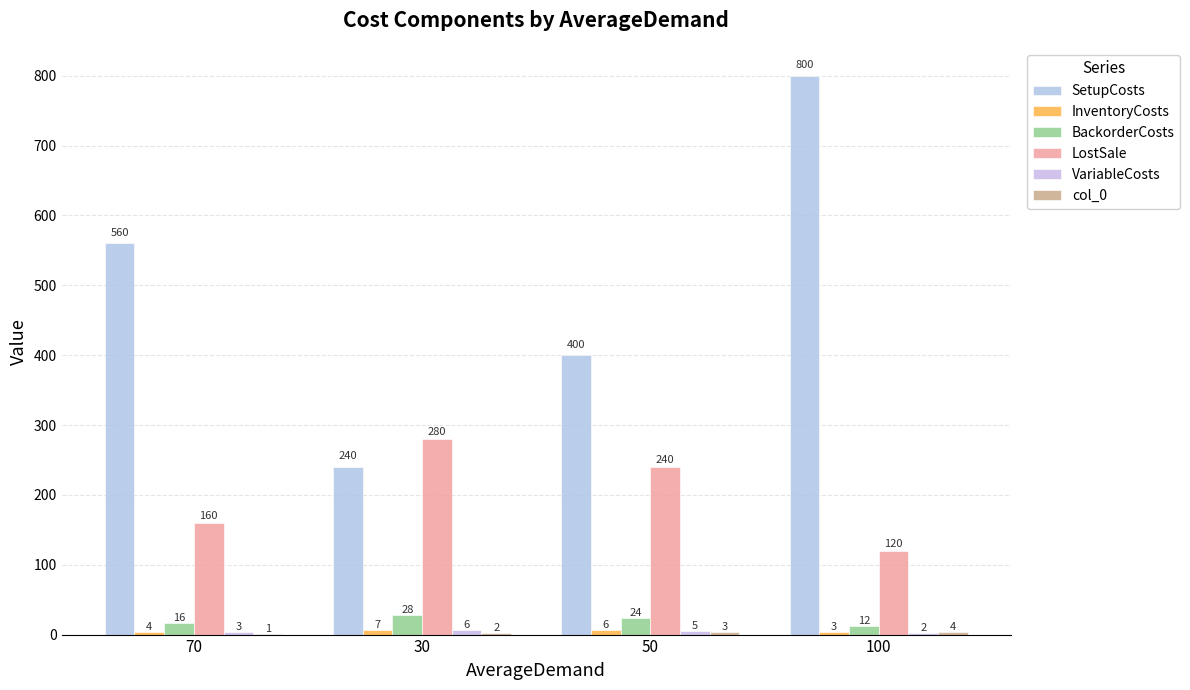

What is the spread (max minus min) of values at 50?

397